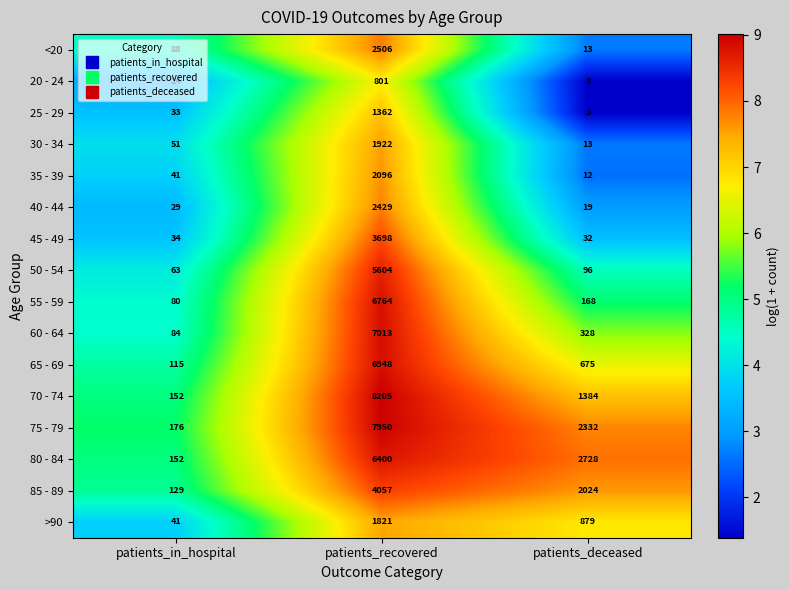

The value of 75 - 79 at patients_recovered is 5418. True or false?

False